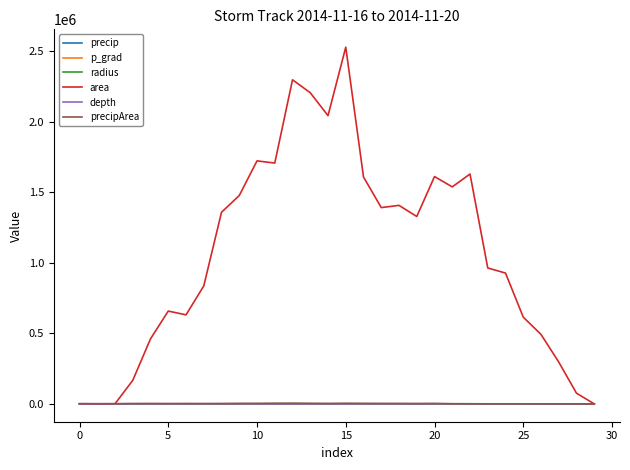

What is the maximum value for area?

2529375.0